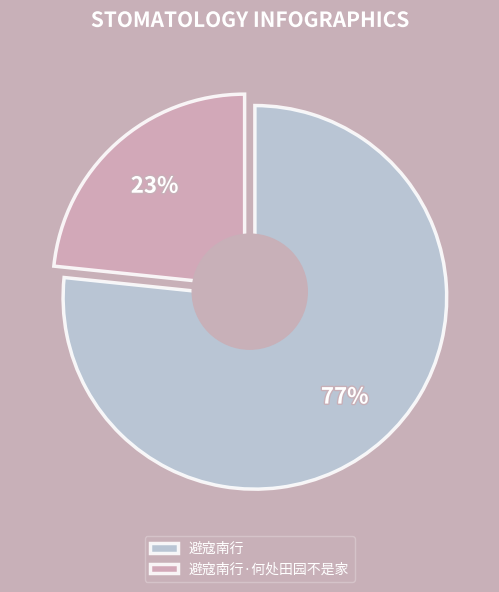

Combined, what portion of the pie is 避寇南行 and 避寇南行·何处田园不是家?

100.0%